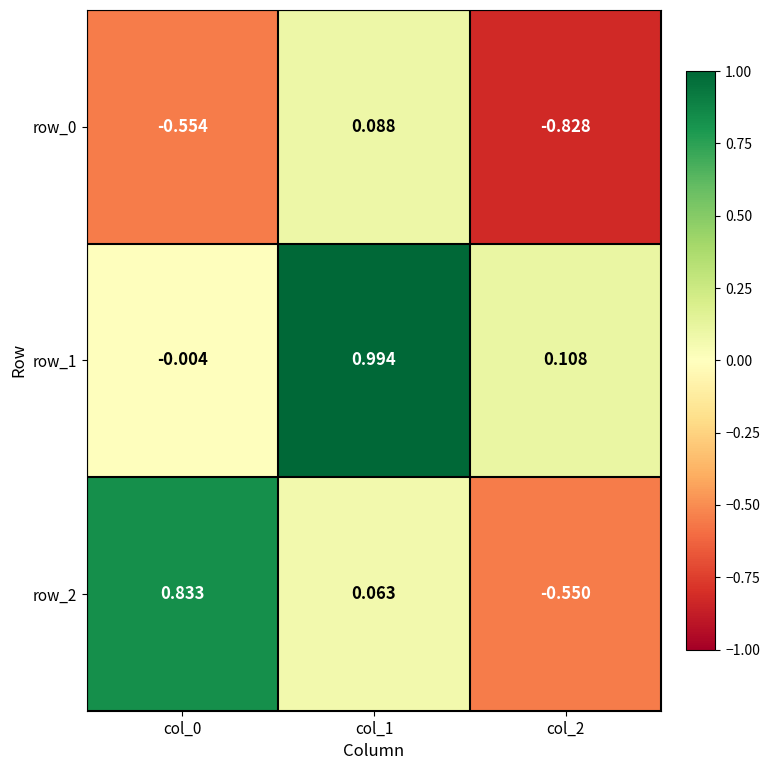

Is the value of row_0 at col_1 greater than the value of row_2 at col_1?

Yes